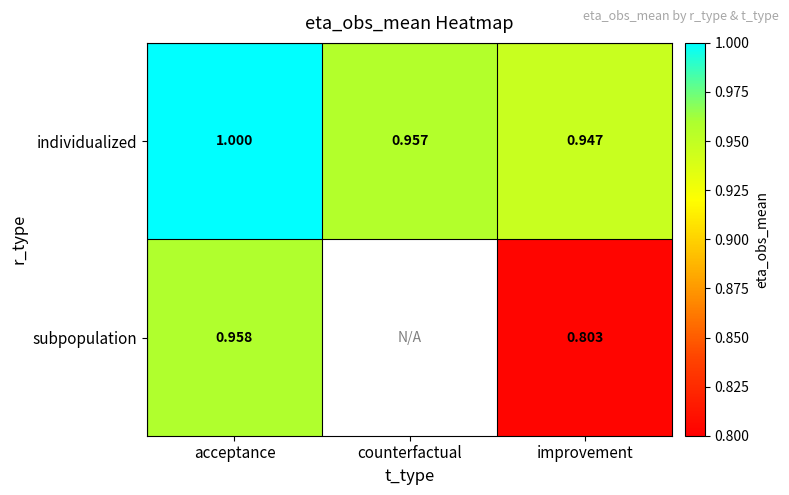

List the labels in order of individualized value, largest first.

acceptance, counterfactual, improvement